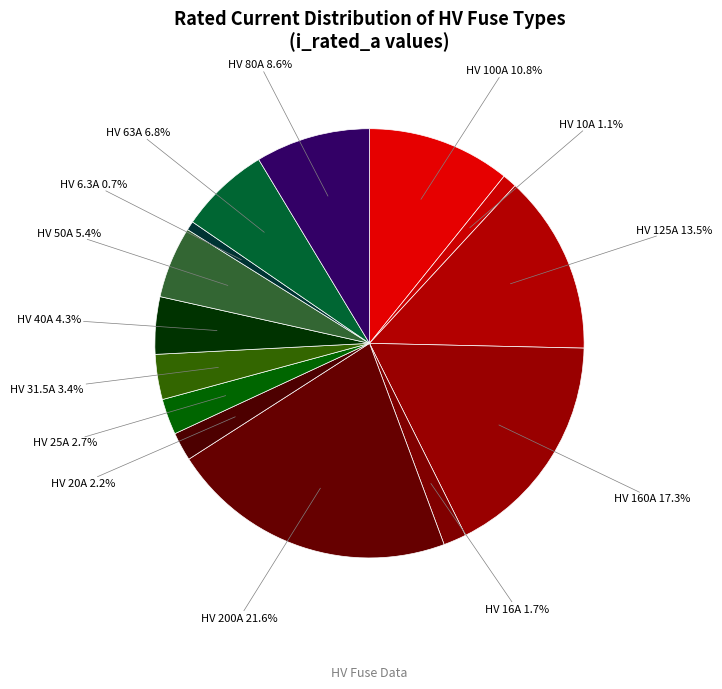

How many slices are in this pie chart?

14